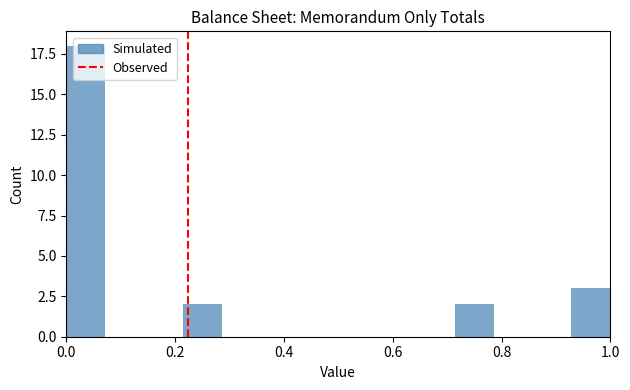

Around what value on the x-axis is the tallest bar? Give the approximate position of its centre, as read against the axis.

0.04